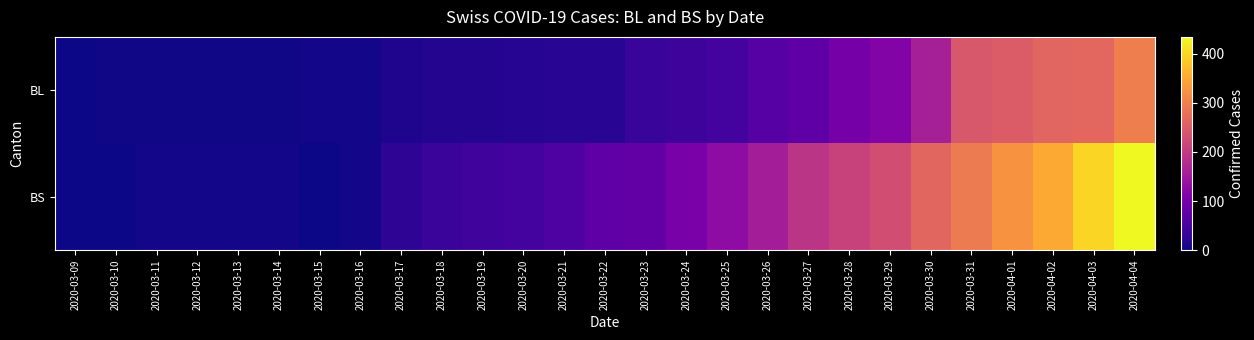

Which has a higher value, 2020-03-22 or 2020-03-27?

2020-03-27